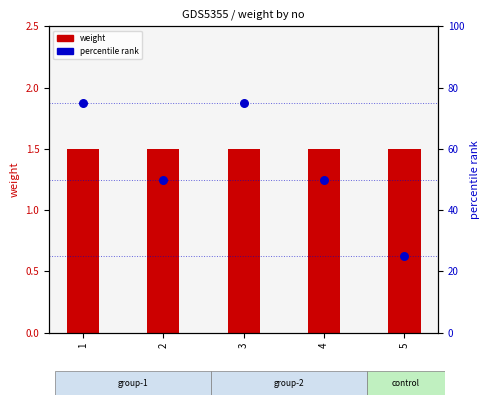

Which series has the largest Y range (max minus min)?

percentile rank